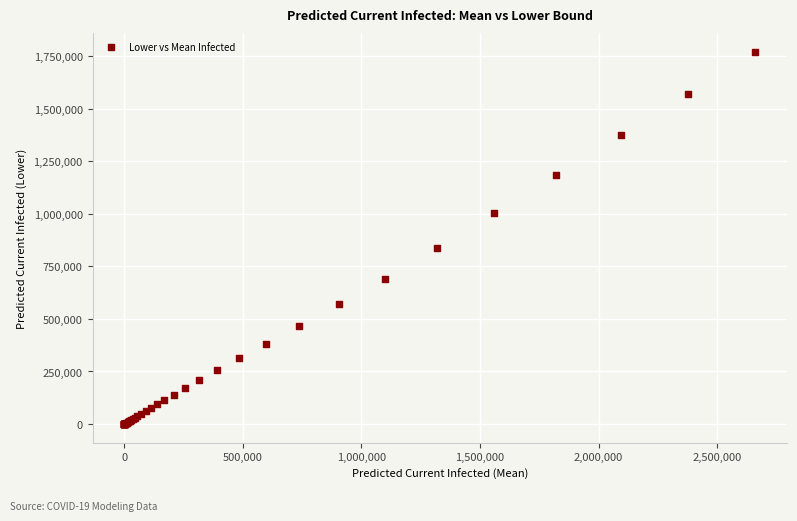

What Y value in the scatter plot is closest to 885871?

837676